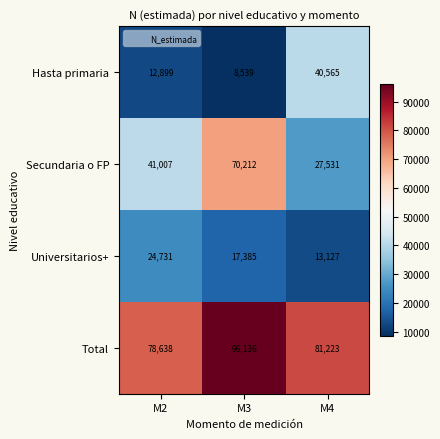

What is the sum of the Universitarios+ values at M3 and M4?

30512